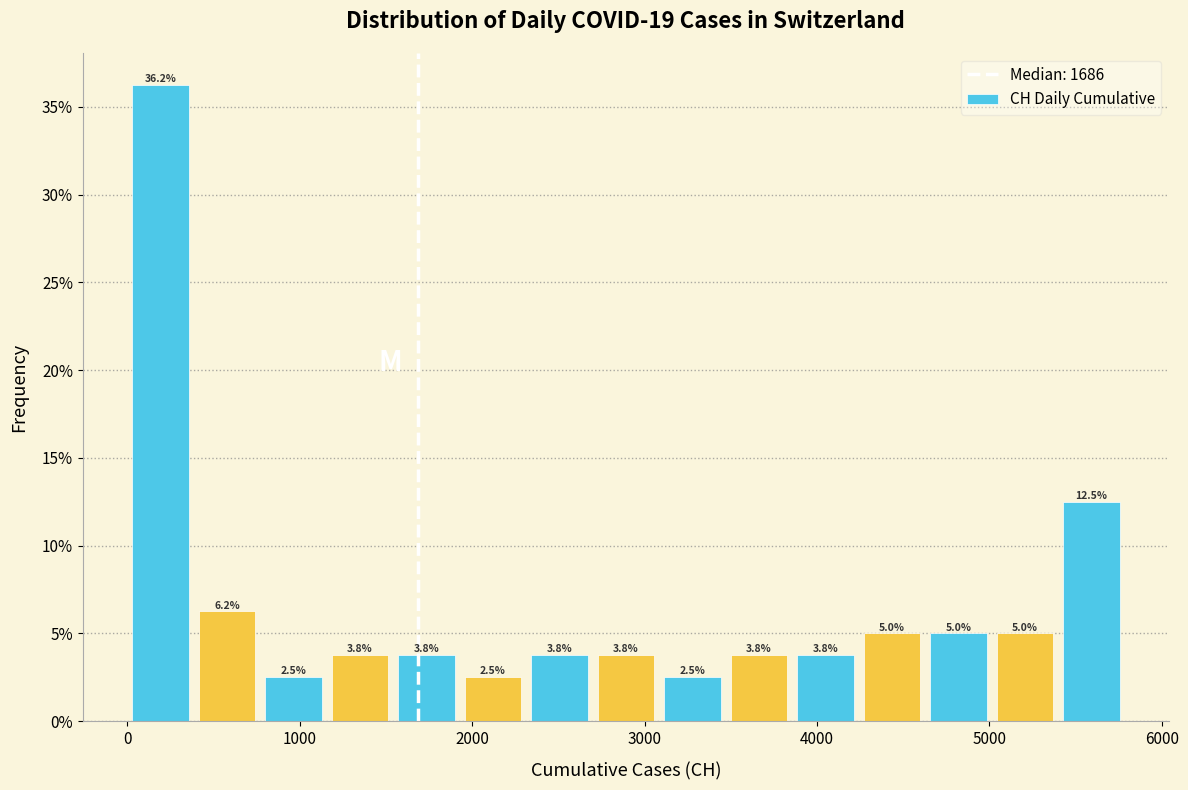

Read against the x-axis, roughly where is the centre of the tallest bar?

200